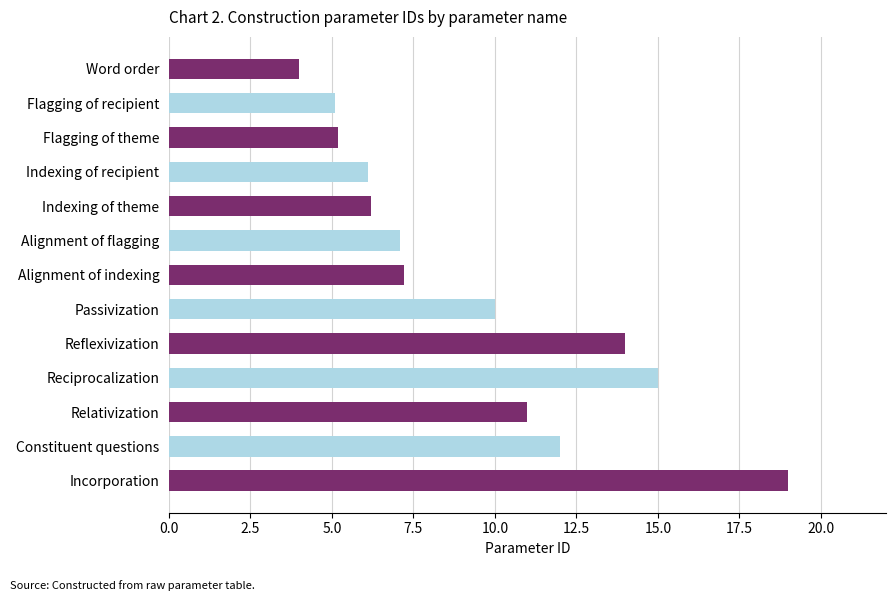

What is the value of the 9th bar from the top?

14.0